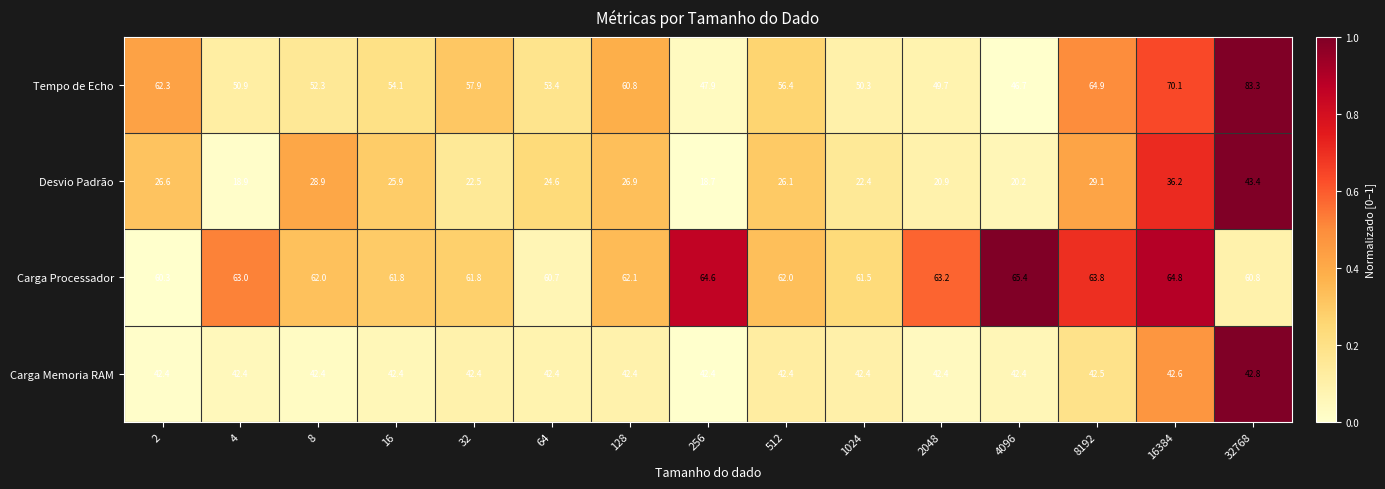

Count the number of data series in this chart.

4